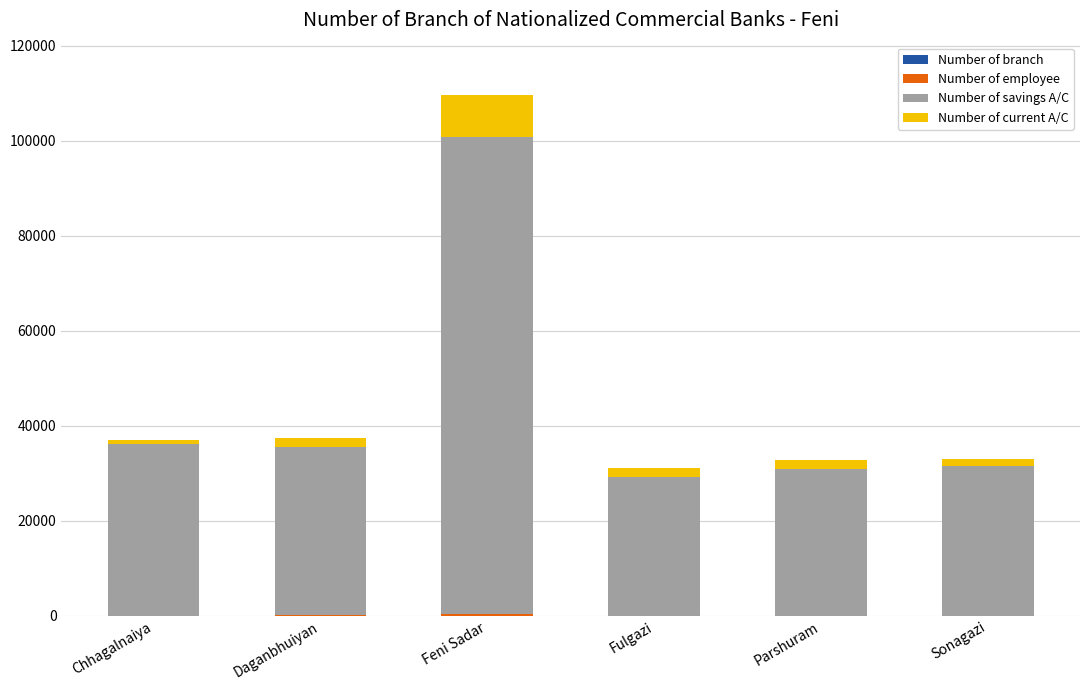

What is the total value across all series at Feni Sadar?

109724